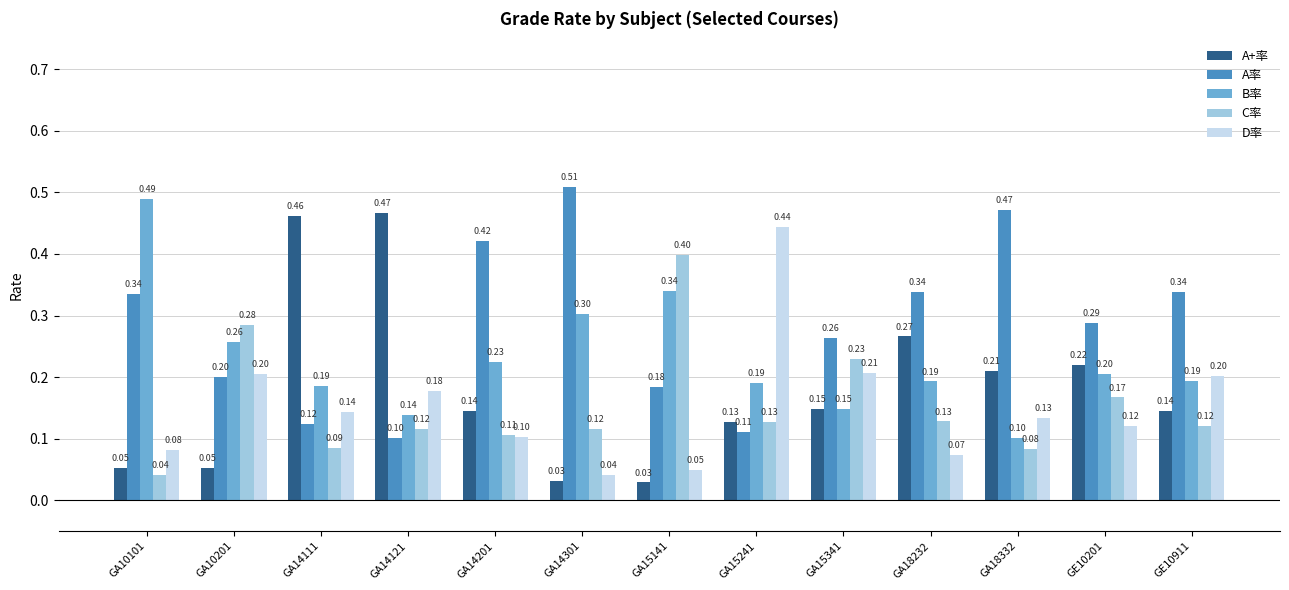

Are the bars horizontal?

No